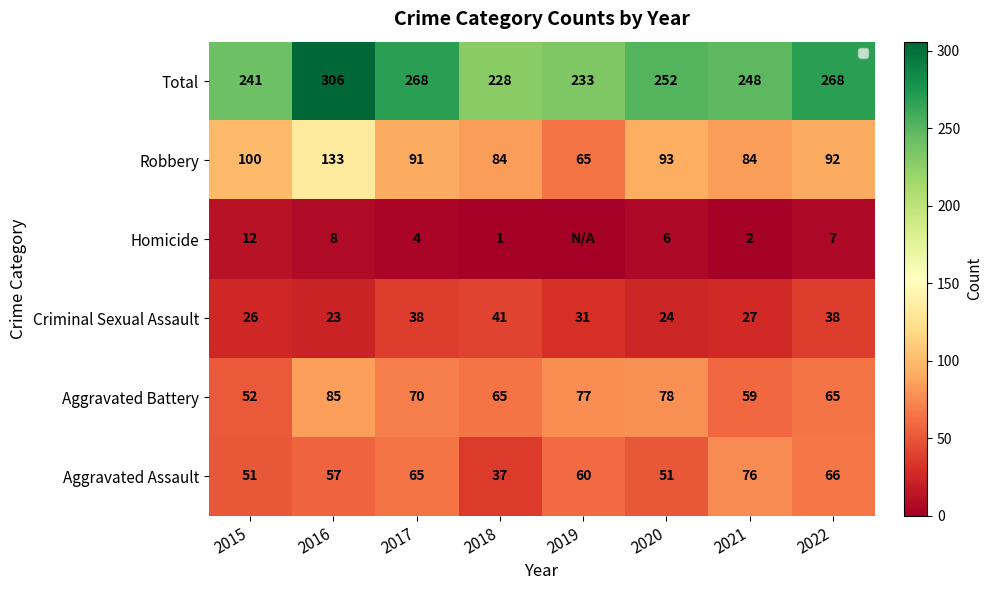

True or false: Aggravated Battery has a value of 85 at 2018.

False